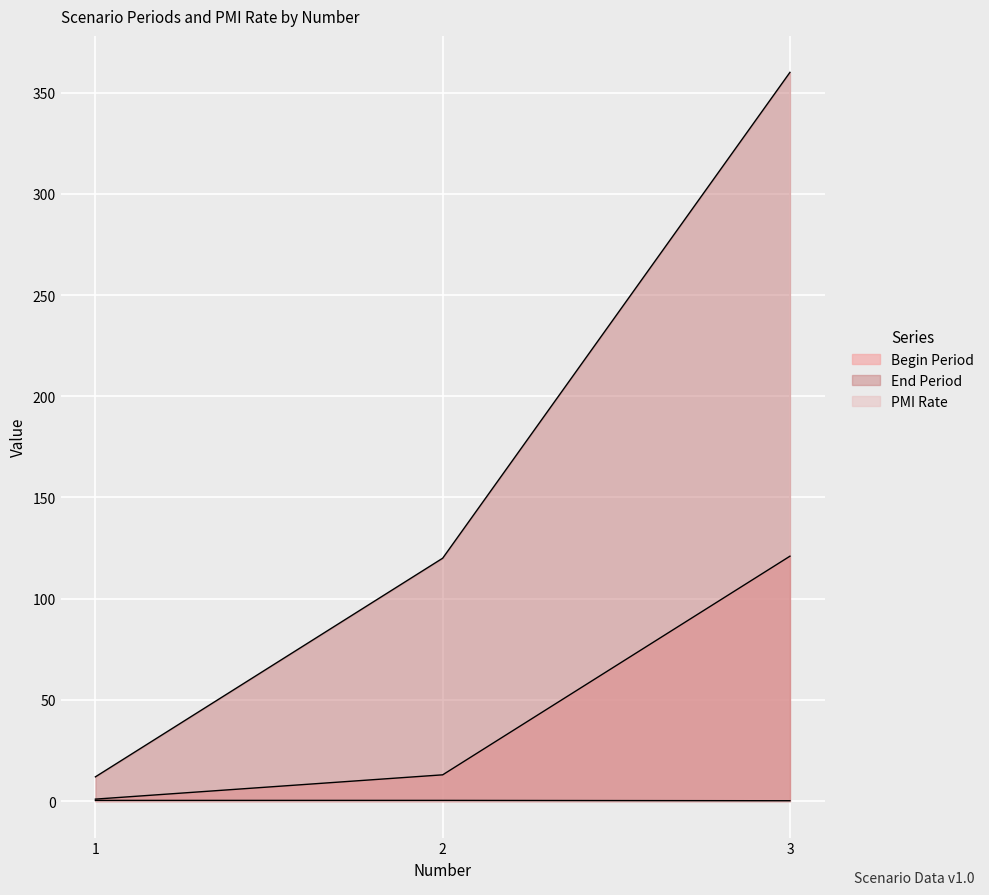

What is the difference between the highest and lowest values at 1?

11.6